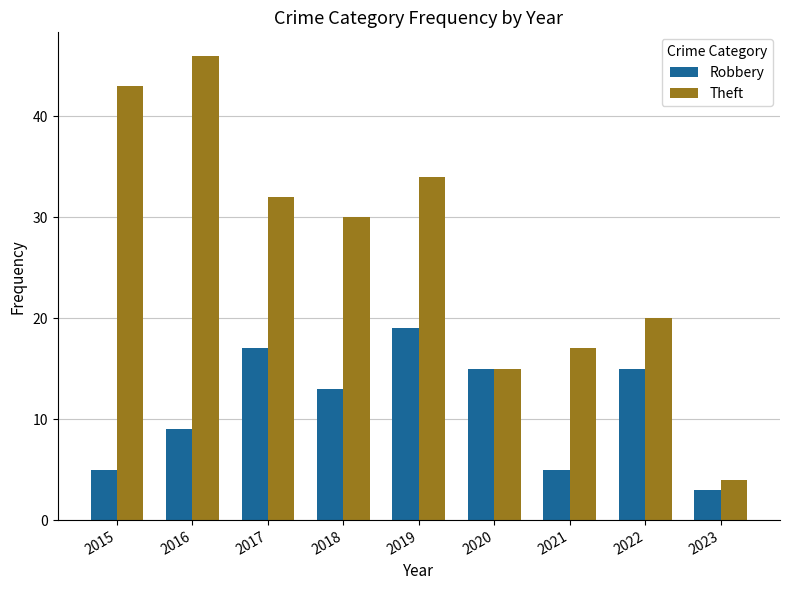

Reading left to right, what are all the values shown in this chart?

Robbery: 2015=5	2016=9	2017=17	2018=13	2019=19	2020=15	2021=5	2022=15	2023=3
Theft: 2015=43	2016=46	2017=32	2018=30	2019=34	2020=15	2021=17	2022=20	2023=4